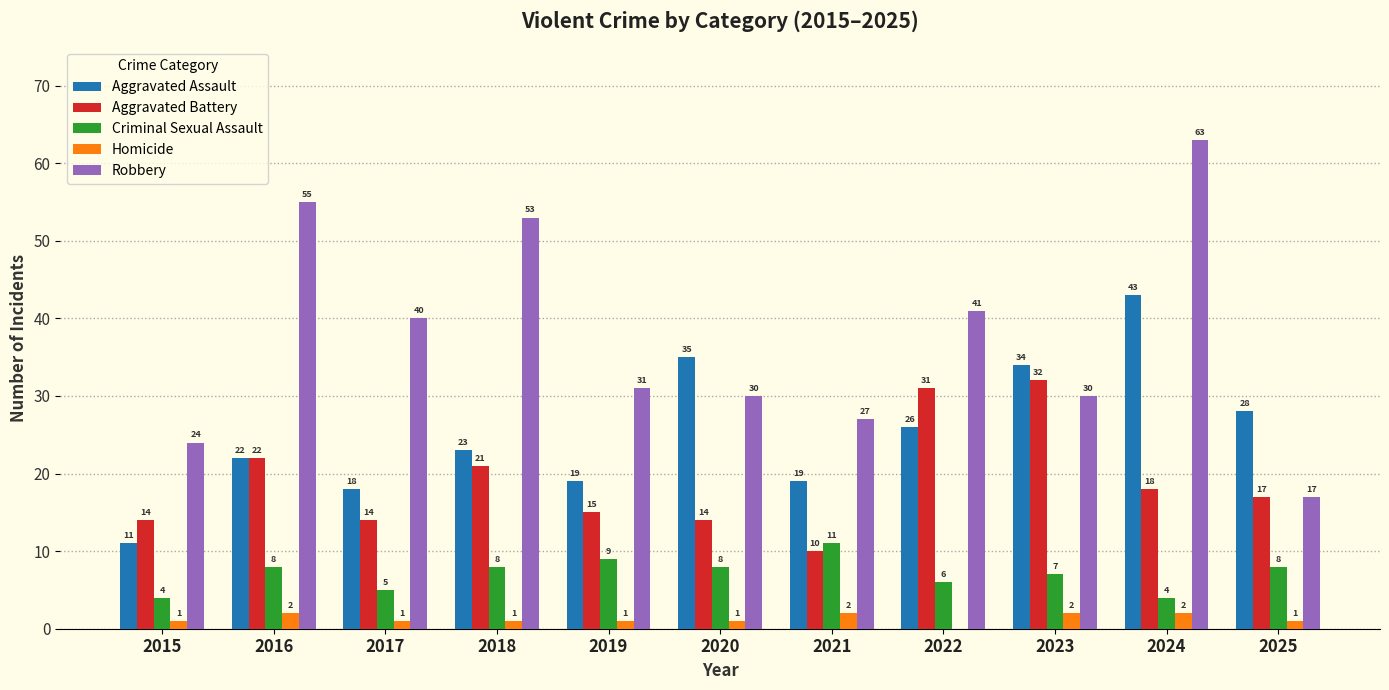

What is the sum of all Aggravated Battery values?

208